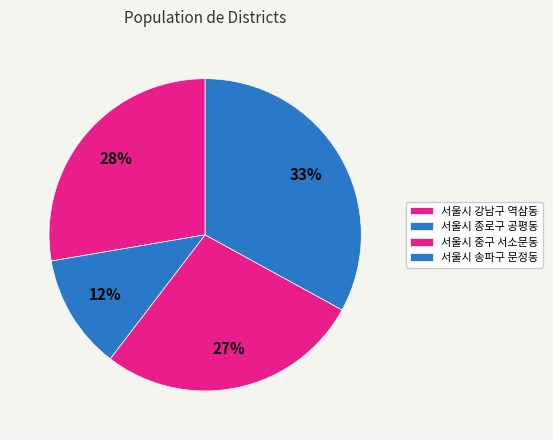

Which slice is the largest?

서울시 송파구 문정동